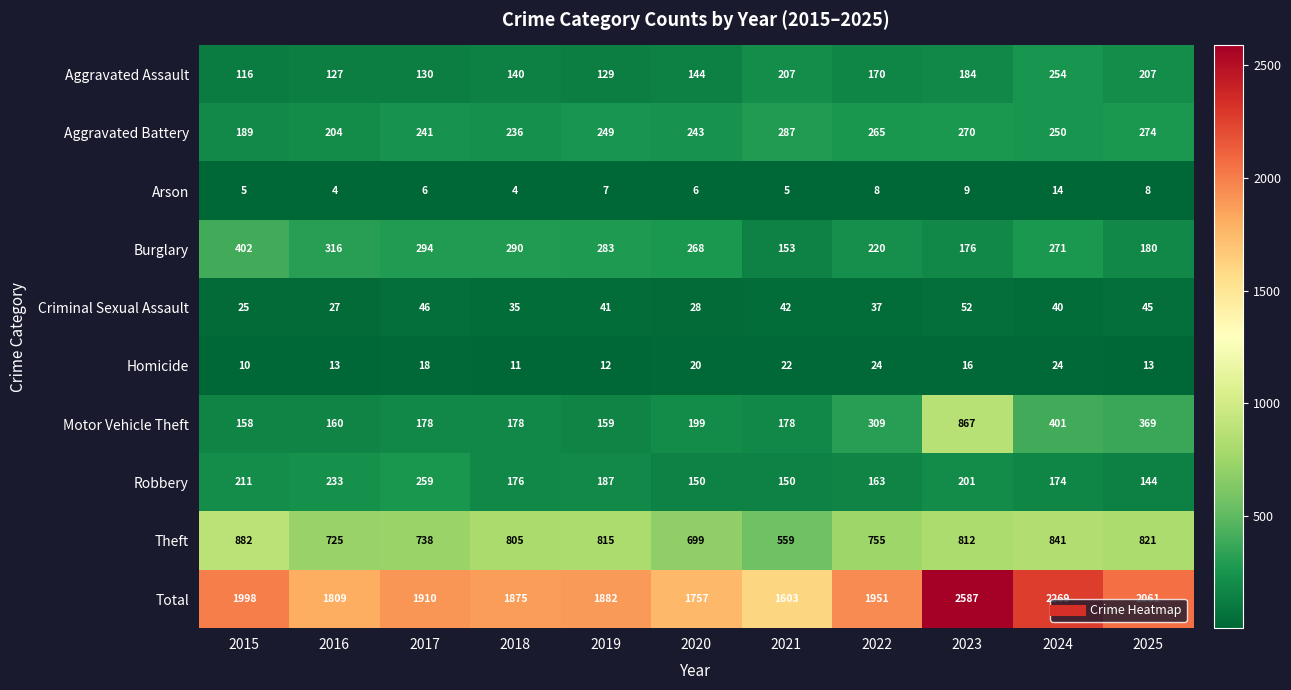

The Theft series shows 1220 at 2025. True or false?

False